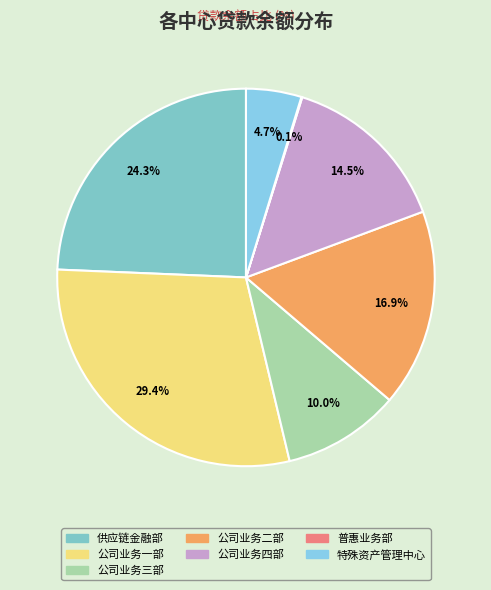

True or false: 普惠业务部 accounts for 1% of the total.

False